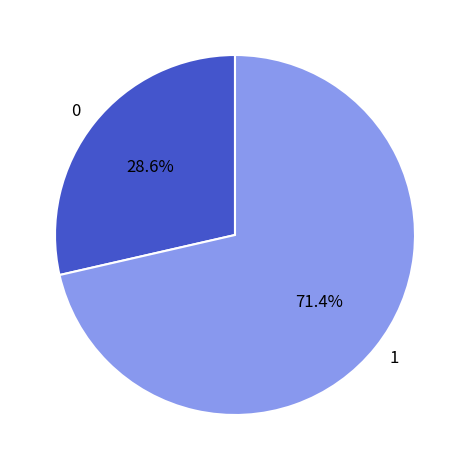

Approximately how many times larger is the value at 0 compared to 1?

0.4